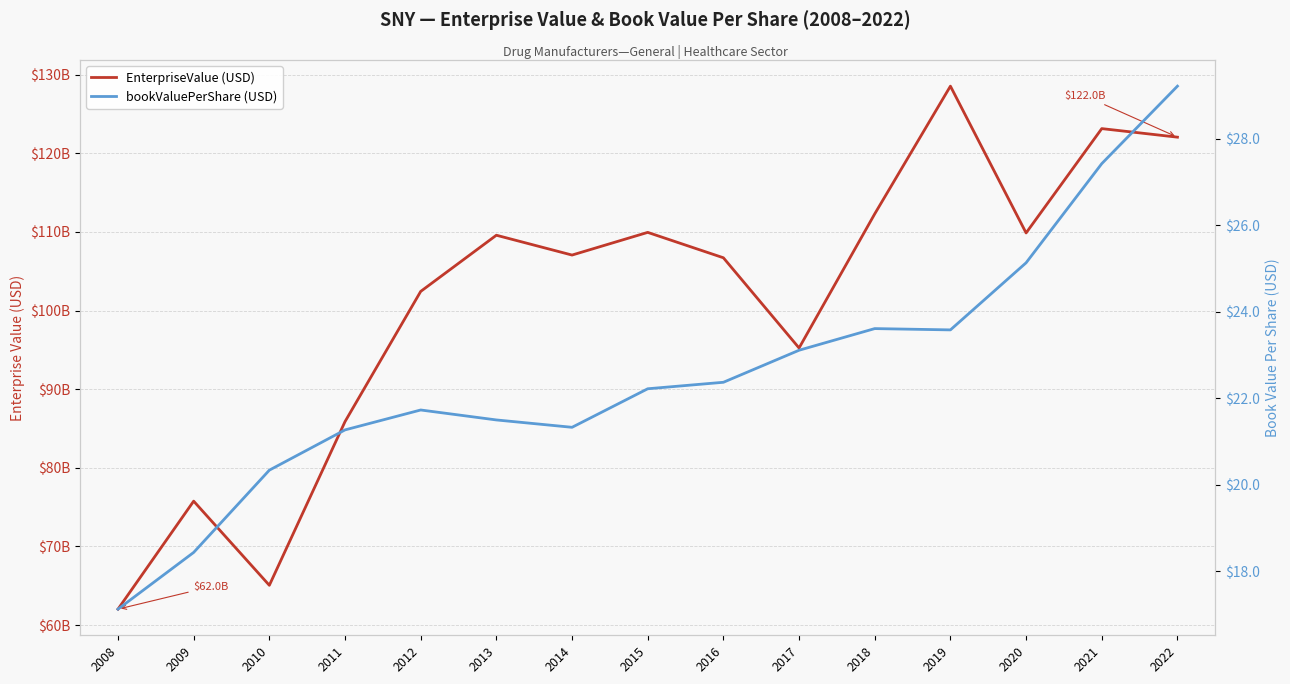

True or false: EnterpriseValue (USD) and bookValuePerShare (USD) intersect in this chart.

False